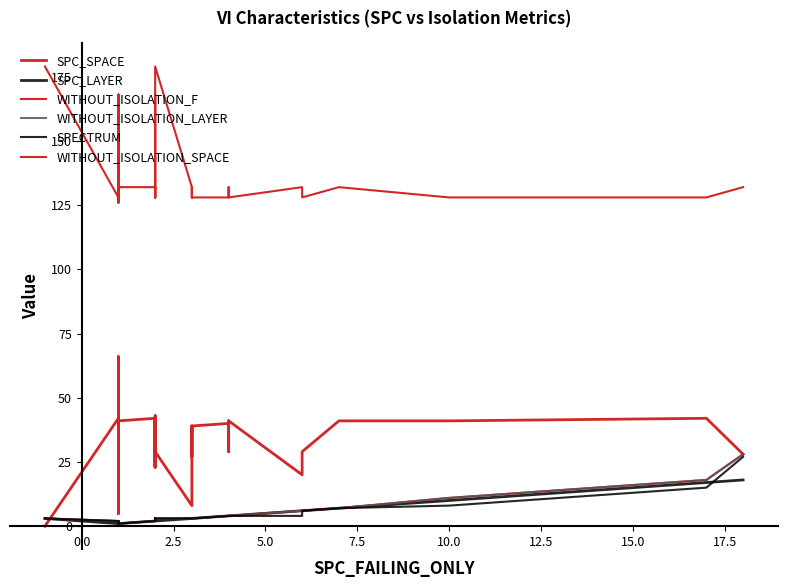

Reading left to right, list all the values displayed in this chart.

SPC_SPACE: 0	42	43	26	5	42	19	66	7	41	46	5	42	9	9	41	42	30	23	43	23	41	29	8	39	34	34	27	30	39	40	41	29	41	20	29	41	41	42	28
SPC_LAYER: 3	1	1	1	1	1	1	1	1	1	1	1	1	1	1	1	2	2	2	2	2	2	2	3	3	3	3	3	3	3	4	4	4	4	6	6	7	10	17	18
WITHOUT_ISOLATION_F: 3	2	2	2	2	1	1	1	1	1	2	2	1	1	1	1	2	3	3	2	3	2	3	3	3	3	3	3	3	3	4	4	4	4	6	6	7	11	18	28
WITHOUT_ISOLATION_LAYER: 3	2	2	2	2	1	1	1	1	1	2	2	1	1	1	1	2	3	3	2	3	2	3	3	3	3	3	3	3	3	4	4	4	4	6	6	7	11	18	28
SPECTRUM: 3	2	2	2	2	1	1	1	1	1	2	2	1	1	1	1	2	3	3	2	3	2	3	3	3	3	3	3	3	3	4	4	4	4	4	6	7	8	15	27
WITHOUT_ISOLATION_SPACE: 179	128	128	168	128	128	132	168	128	132	132	126	128	132	126	132	132	128	132	128	168	132	179	132	128	128	128	132	132	128	128	128	132	128	132	128	132	128	128	132